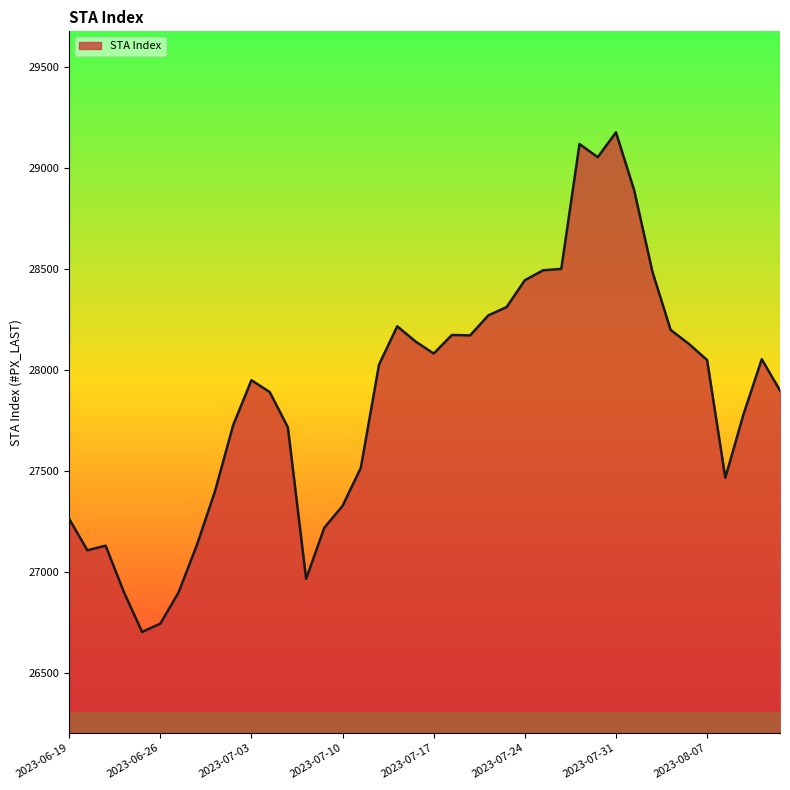

Where is the first local minimum?

2023-06-20